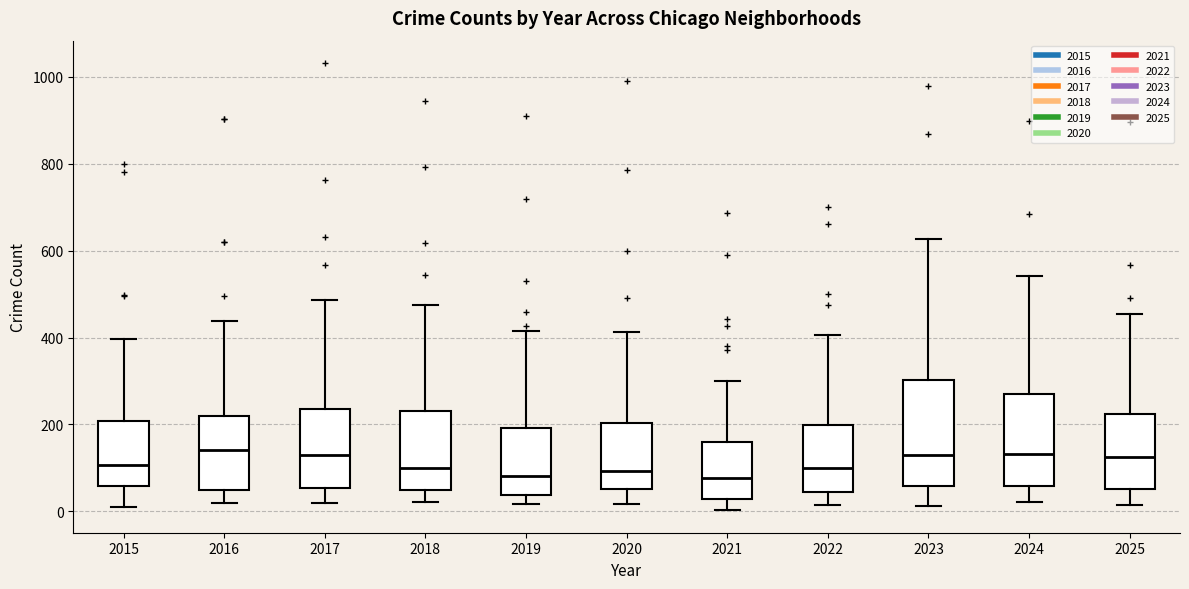

Reading left to right, read every box against the y-axis: the position of its median line, the range the box covers, and the ends of its whiskers. The values are not printed on the chart, so give them approximately, as read against the axis.

2015: median 100, box 60 to 200, whiskers 20 to 400
2016: median 140, box 40 to 220, whiskers 20 to 440
2017: median 120, box 60 to 240, whiskers 20 to 480
2018: median 100, box 40 to 240, whiskers 20 to 480
2019: median 80, box 40 to 200, whiskers 20 to 420
2020: median 100, box 60 to 200, whiskers 20 to 420
2021: median 80, box 20 to 160, whiskers 0 to 300
2022: median 100, box 40 to 200, whiskers 20 to 400
2023: median 140, box 60 to 300, whiskers 20 to 620
2024: median 140, box 60 to 280, whiskers 20 to 540
2025: median 120, box 60 to 220, whiskers 20 to 460